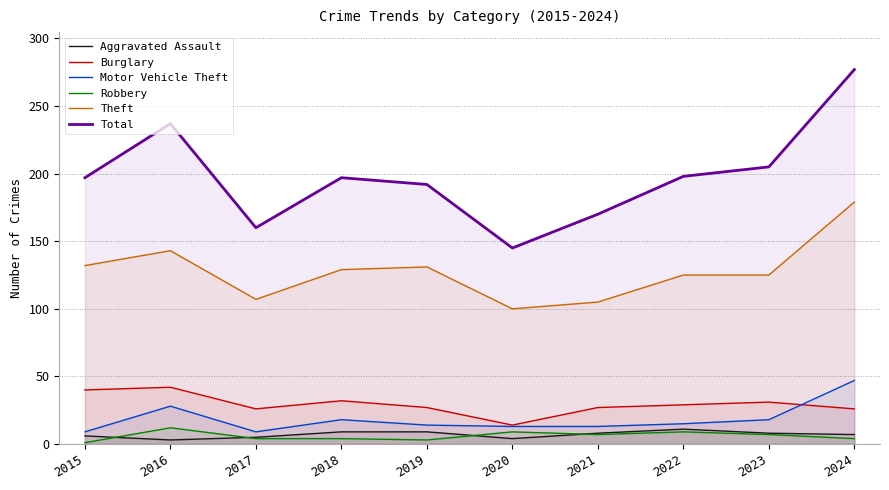

In Motor Vehicle Theft, how many points are higher than both neighbors (excluding endpoints)?

2